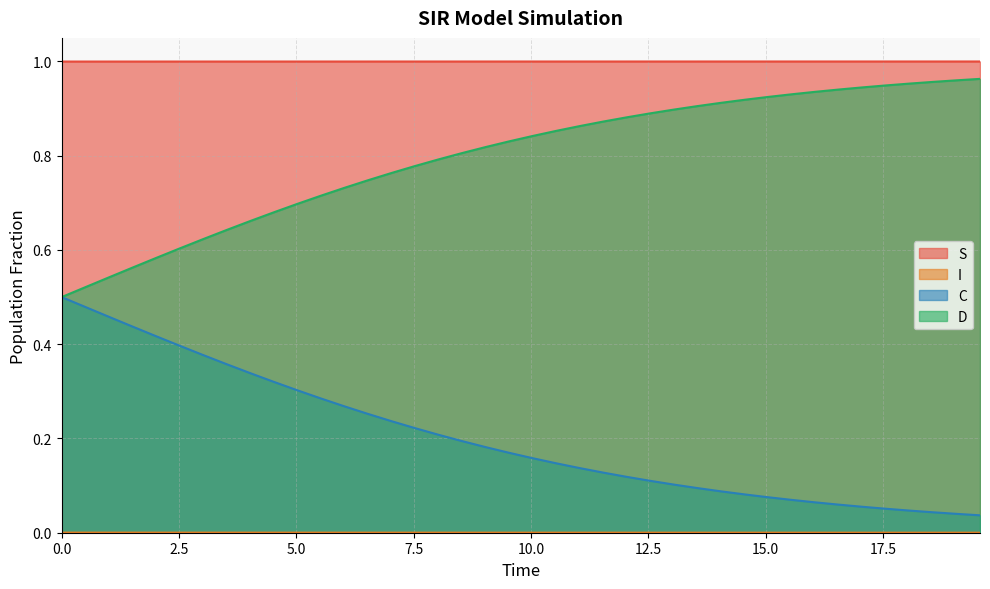

True or false: D has more than 1 interior local peaks.

False